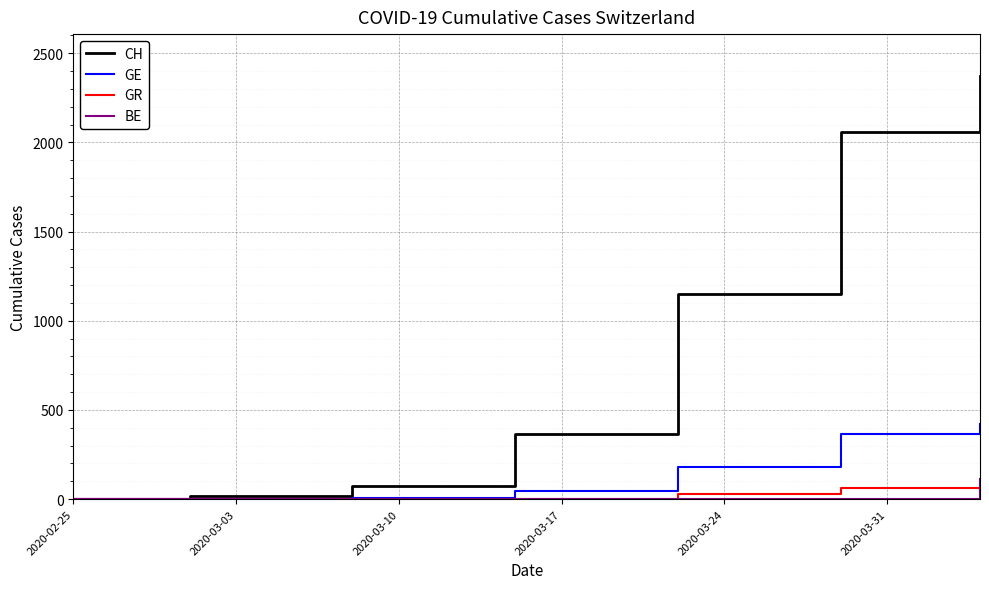

What is the maximum value shown in the chart?

2370